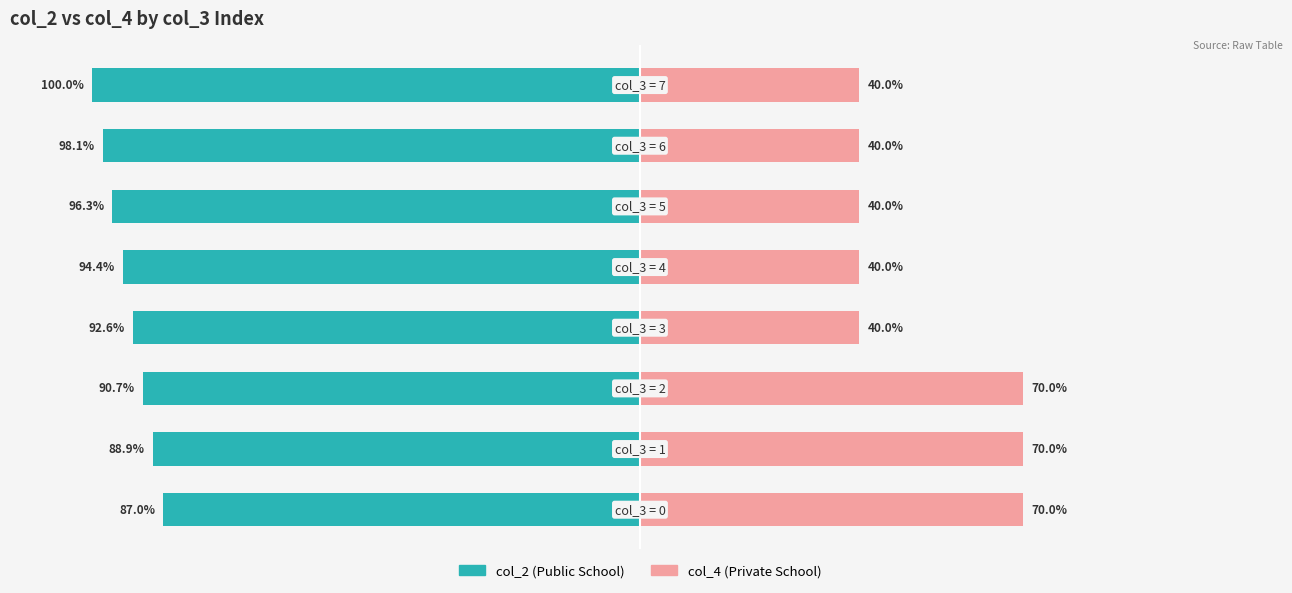

Which category has the lowest value in the col_4 (Private School) series?

3